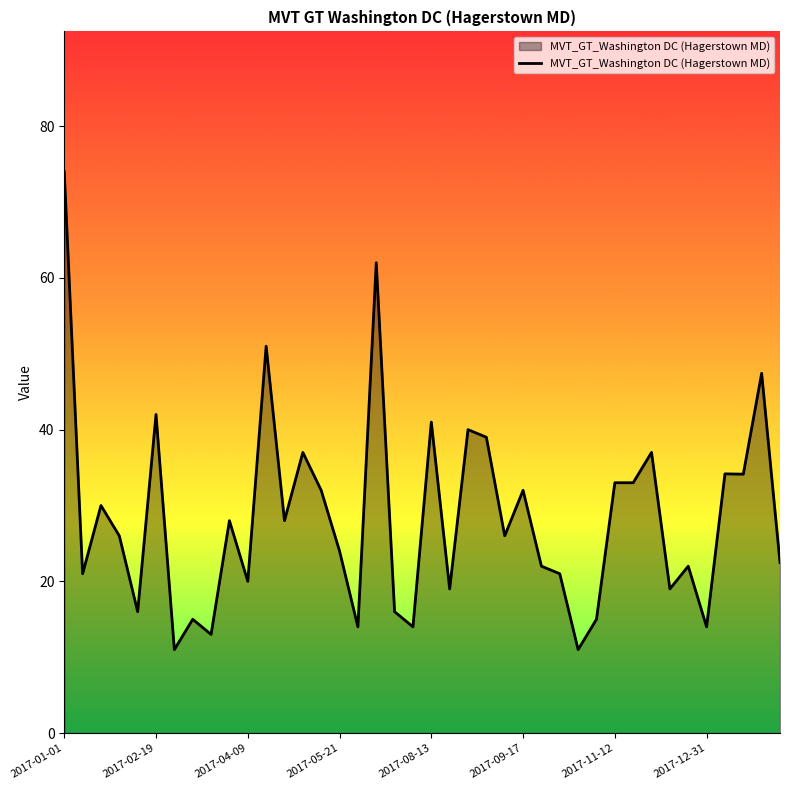

What is the difference between the maximum and minimum values?

63.0